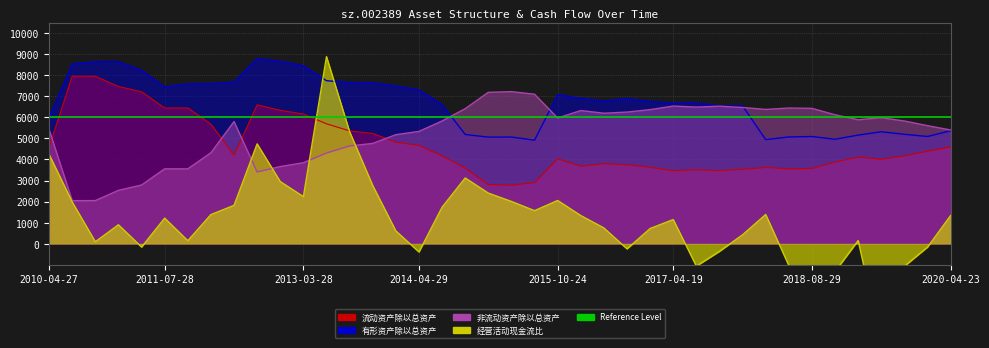

Which category has the lowest value in the 经营活动现金流比 series?

2019-04-23